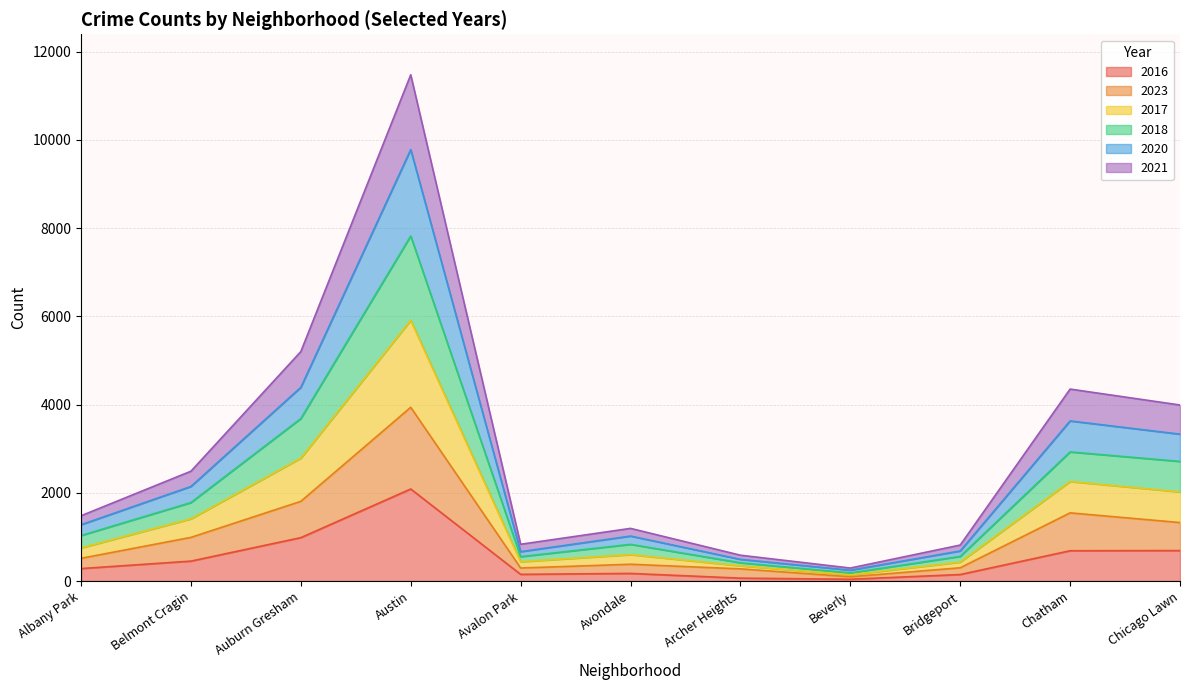

List the labels in order of 2017 value, largest first.

Austin, Auburn Gresham, Chatham, Chicago Lawn, Belmont Cragin, Albany Park, Avondale, Bridgeport, Avalon Park, Archer Heights, Beverly